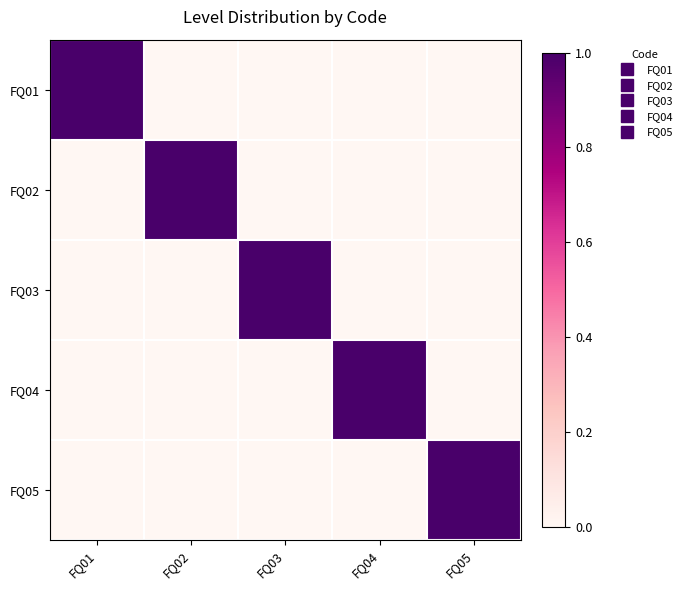

Reading left to right, list all the values displayed in this chart.

FQ01: FQ01=1	FQ02=0	FQ03=0	FQ04=0	FQ05=0
FQ02: FQ01=0	FQ02=1	FQ03=0	FQ04=0	FQ05=0
FQ03: FQ01=0	FQ02=0	FQ03=1	FQ04=0	FQ05=0
FQ04: FQ01=0	FQ02=0	FQ03=0	FQ04=1	FQ05=0
FQ05: FQ01=0	FQ02=0	FQ03=0	FQ04=0	FQ05=1